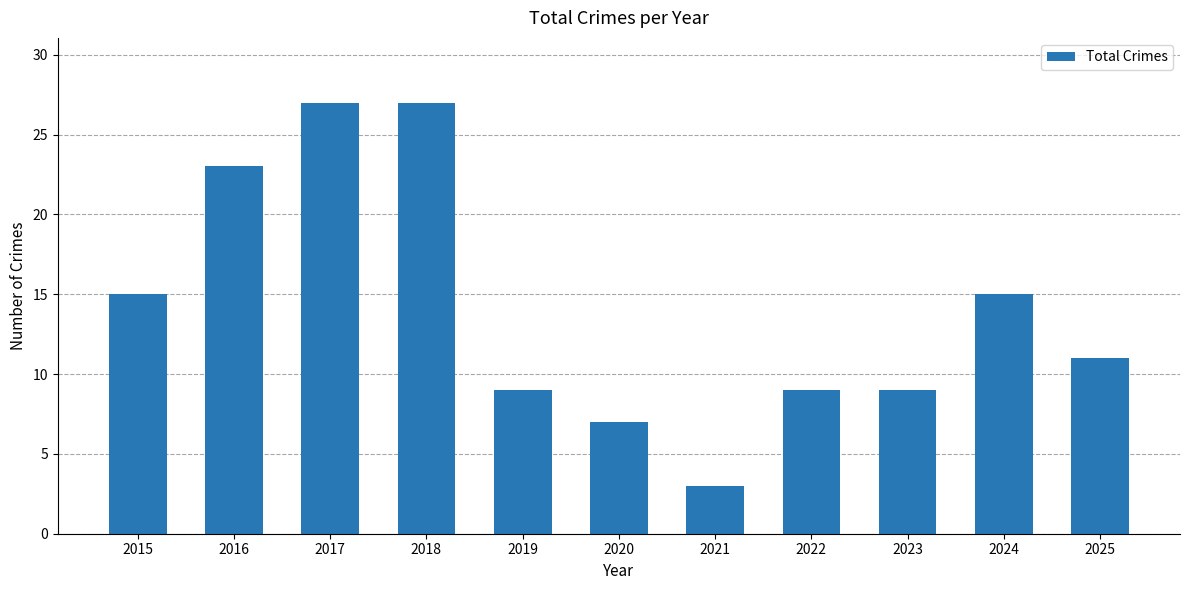

Is it true that the value at 2015 is 8?

False